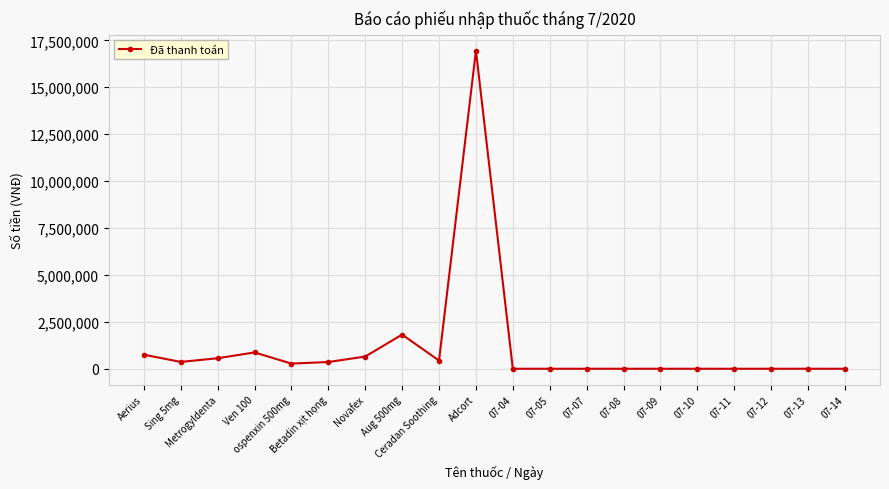

What is the greatest value displayed?

16950000